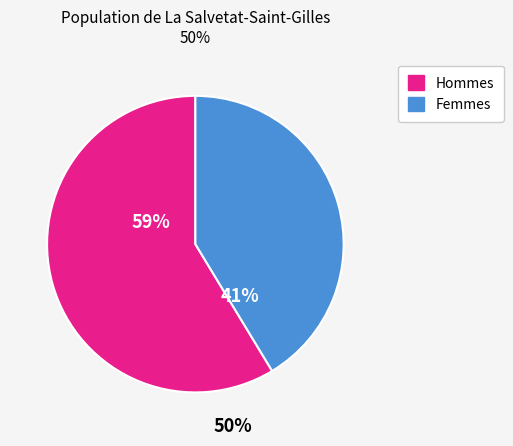

To the nearest percent, what is the average slice percentage?

50%